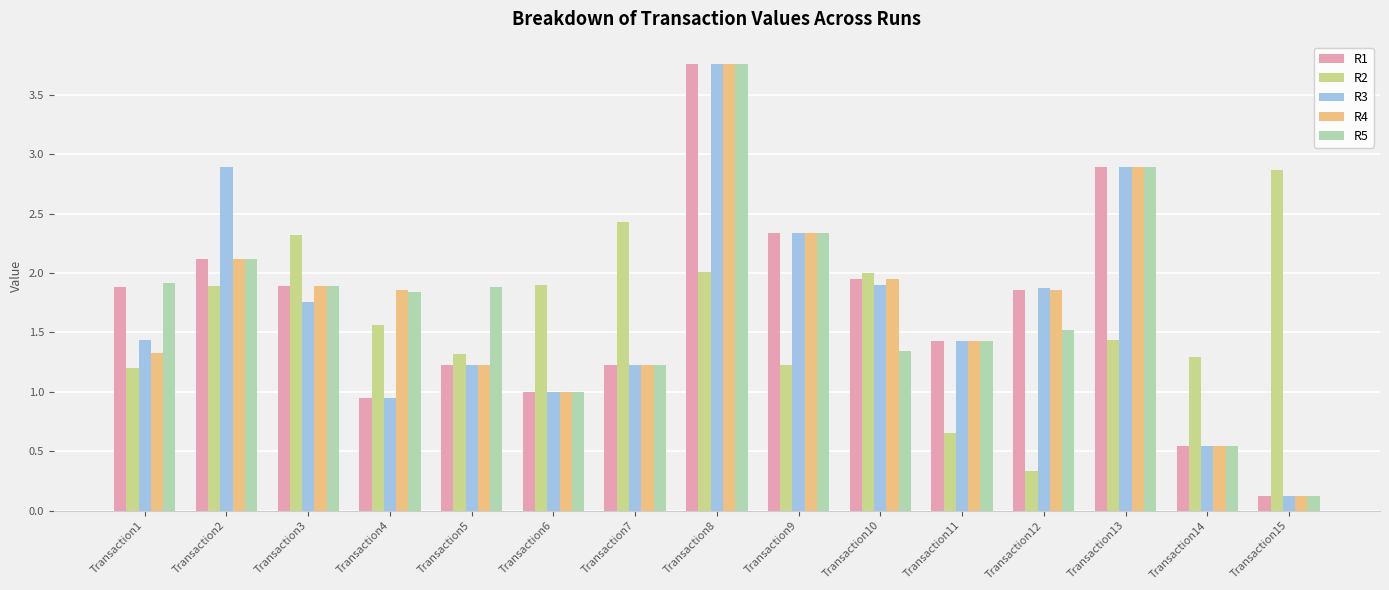

True or false: R3 has a value of 2.9 at Transaction3.

False